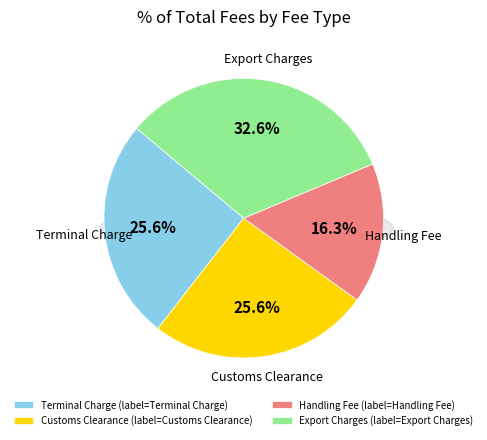

What is the change in value from Terminal Charge to Export Charges?

+15